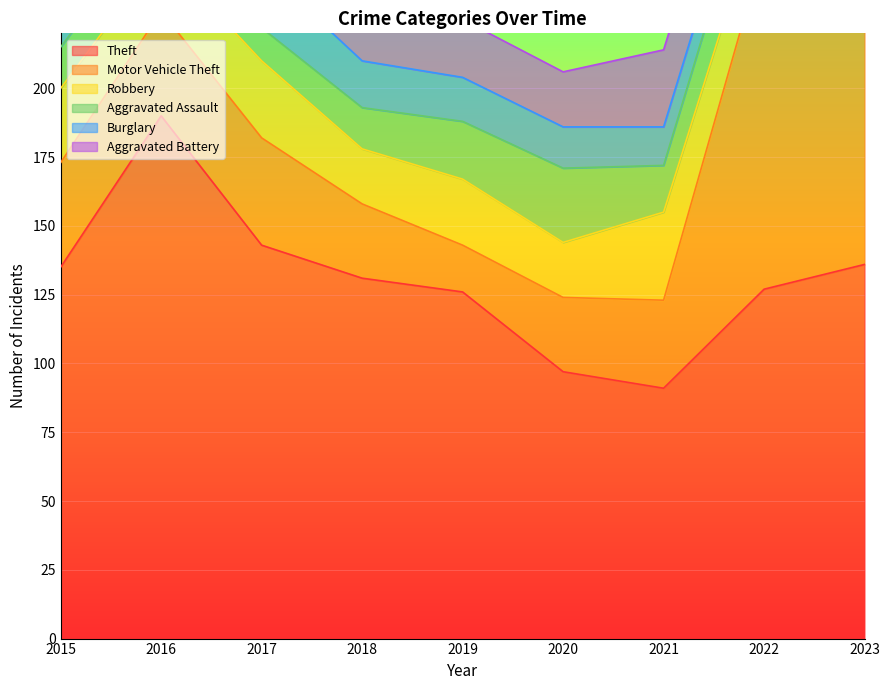

What is the approximate value of Theft at 2020?

97